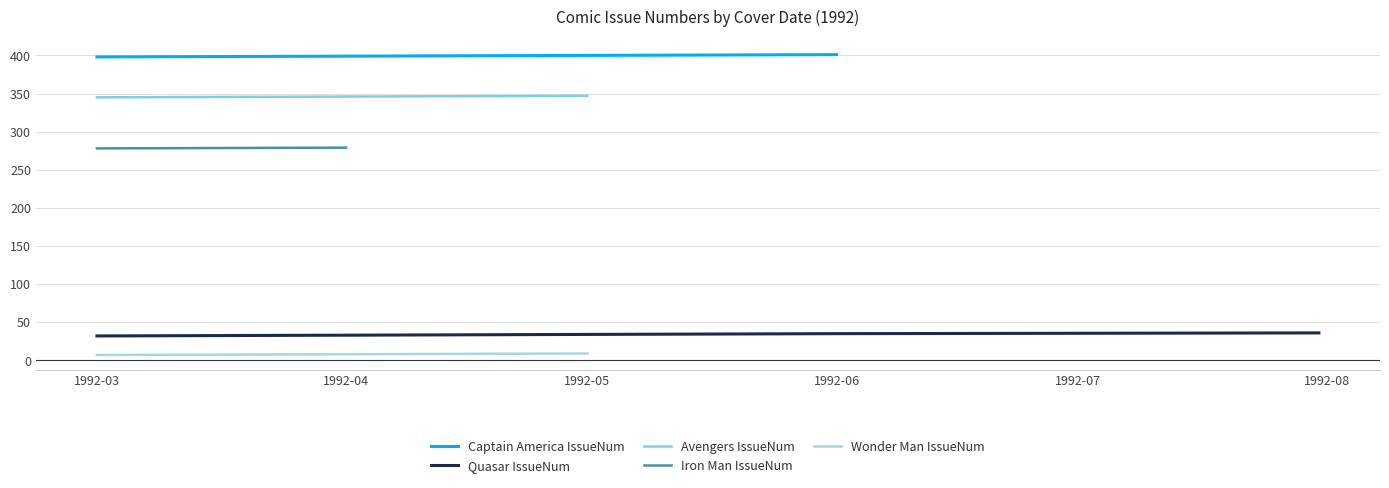

The value of Avengers IssueNum at 1992-05 is 347. True or false?

True